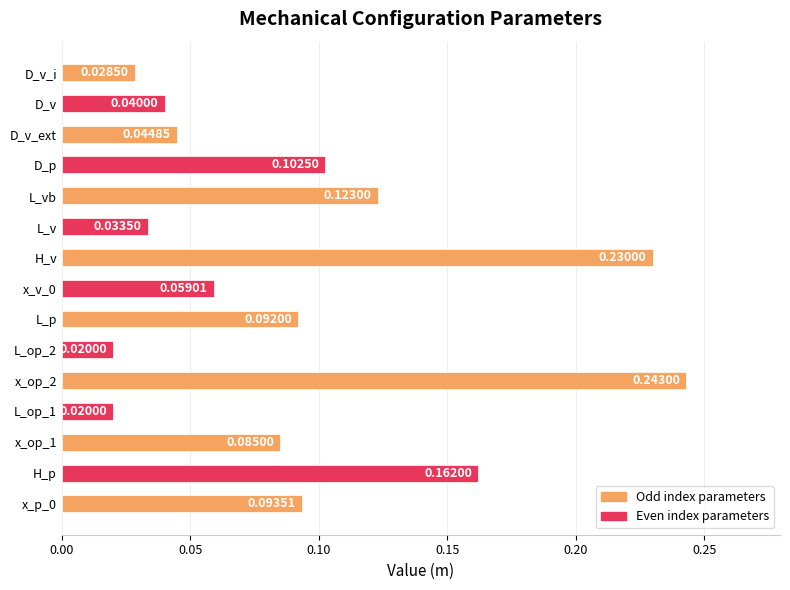

Which category has the highest value across all series?

x_op_2